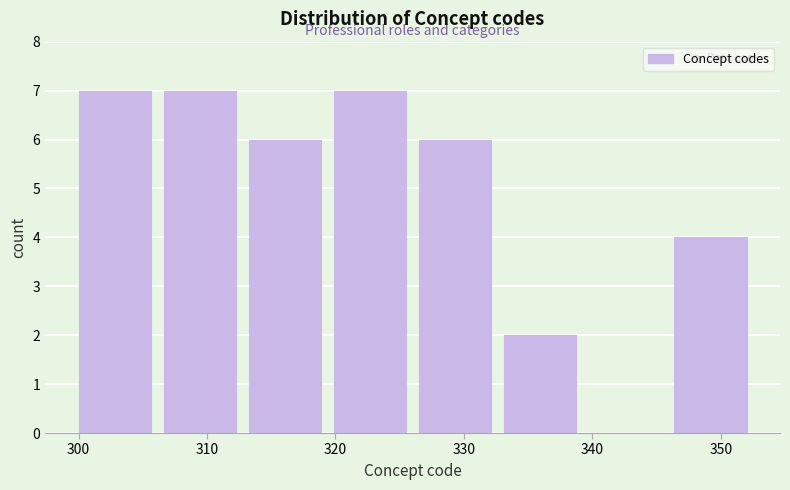

How tall is the bar that spans 307 to 313 on the x-axis? Neither the bar edges nor the heights are printed on the chart, so give them approximately, as read against the axes.

7